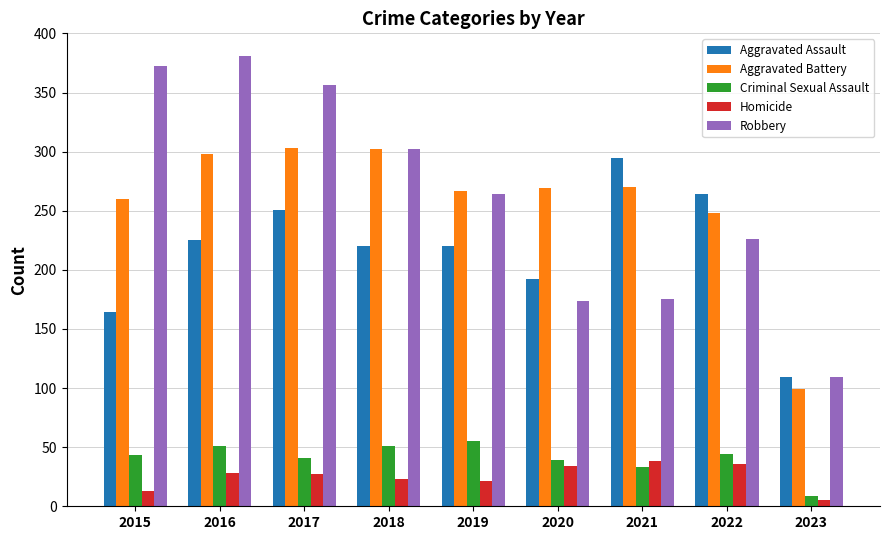

Rank the series at 2020 from lowest to highest value.

Homicide, Criminal Sexual Assault, Robbery, Aggravated Assault, Aggravated Battery